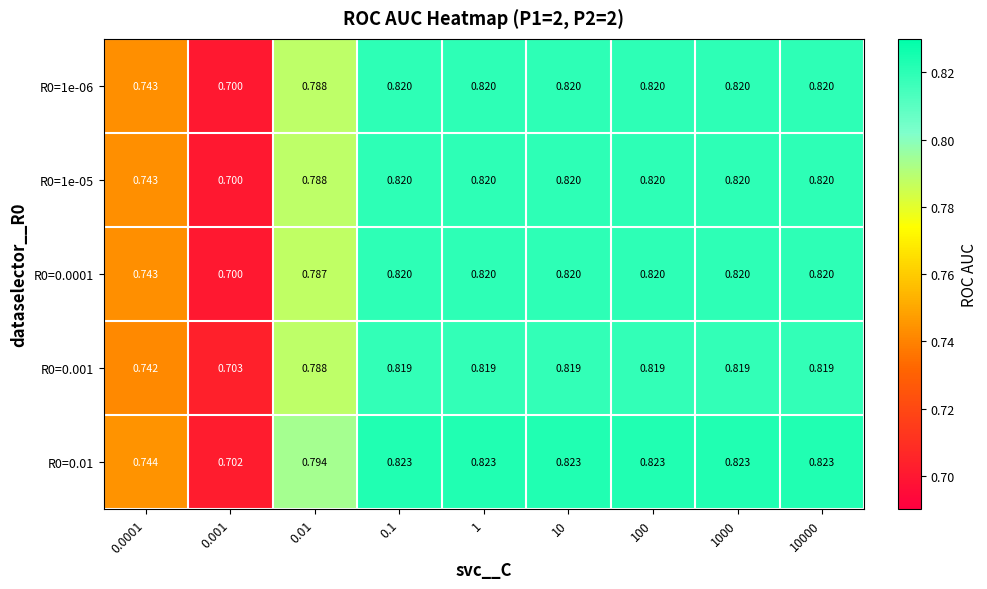

What is the smallest value displayed?

0.7